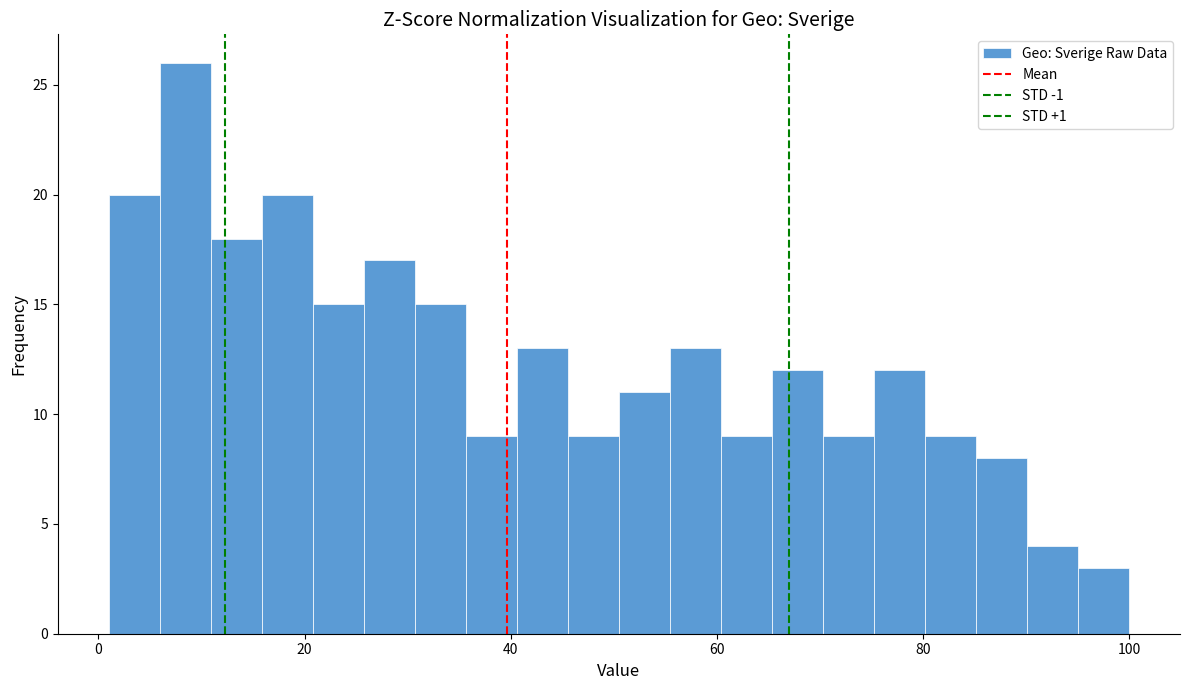

Read against the x-axis, roughly where is the centre of the tallest bar?

8